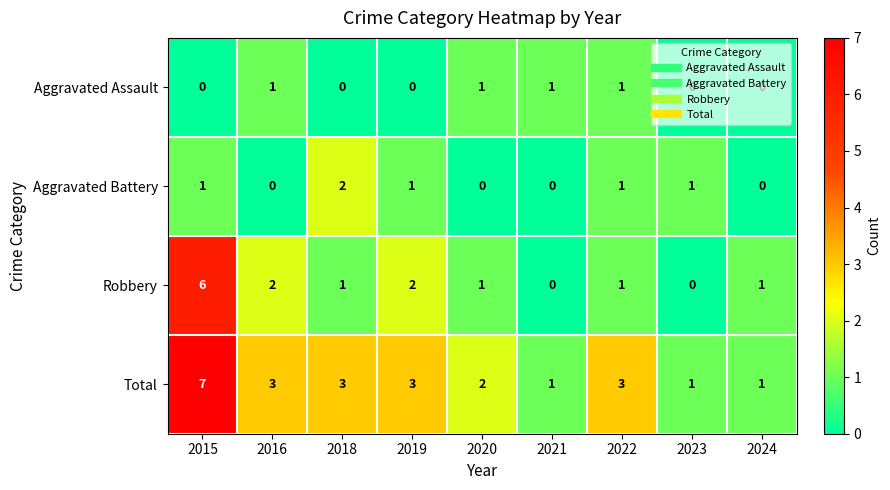

How many distinct data groups are displayed?

4